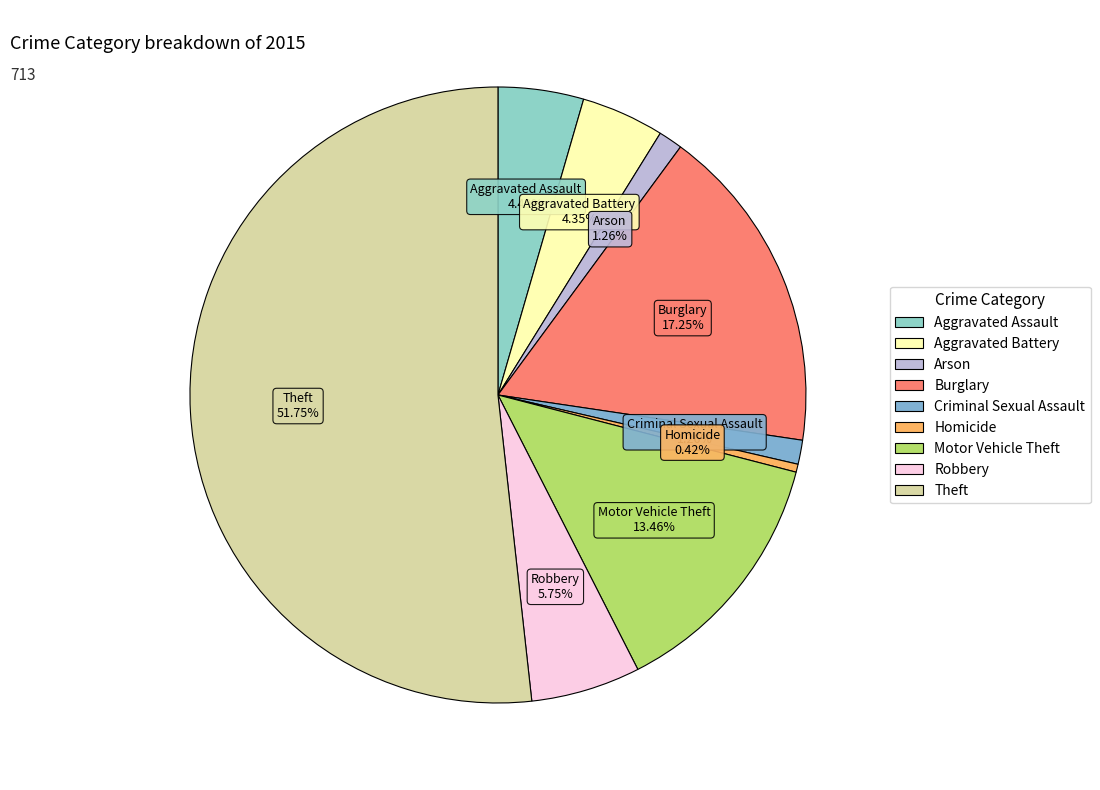

Which category has the smallest portion of the pie?

Homicide